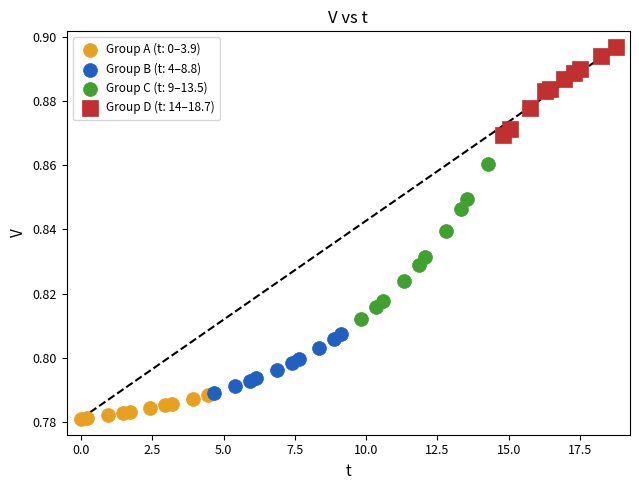

Which series contains the highest Y value?

Group D (t: 14–18.7)